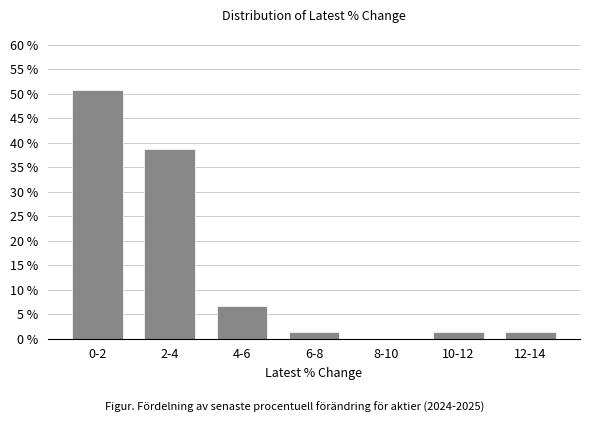

Reading left to right, what are all the values shown in this chart?

0-2=50.7	2-4=38.7	4-6=6.7	6-8=1.3	8-10=0.0	10-12=1.3	12-14=1.3